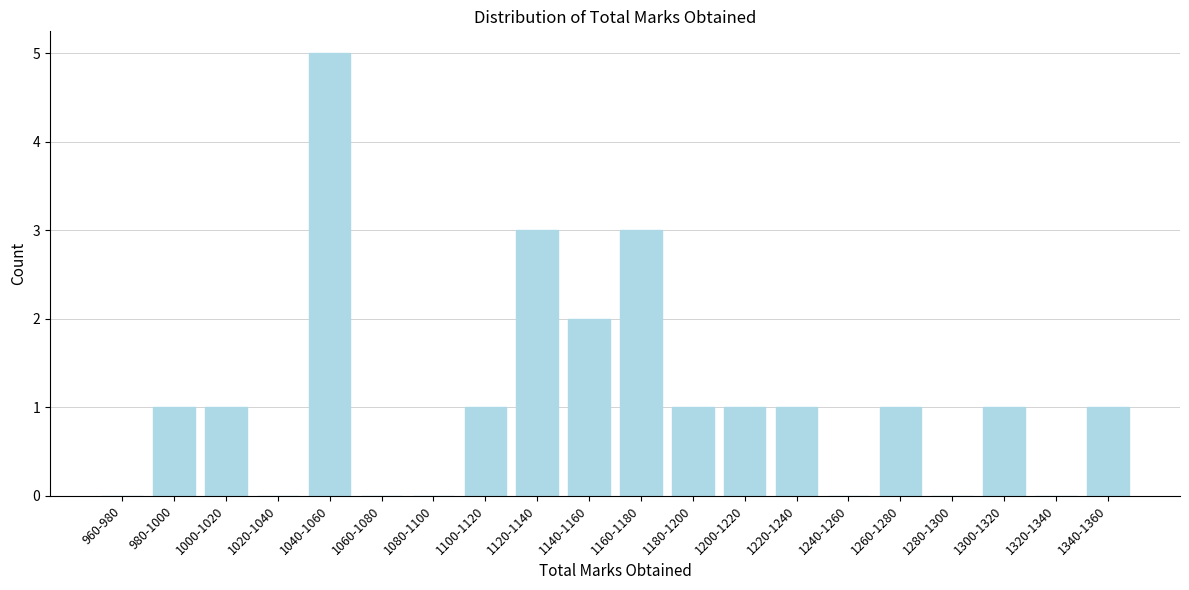

Reading left to right, extract all data points from this chart.

960-980=0	980-1000=1	1000-1020=1	1020-1040=0	1040-1060=5	1060-1080=0	1080-1100=0	1100-1120=1	1120-1140=3	1140-1160=2	1160-1180=3	1180-1200=1	1200-1220=1	1220-1240=1	1240-1260=0	1260-1280=1	1280-1300=0	1300-1320=1	1320-1340=0	1340-1360=1